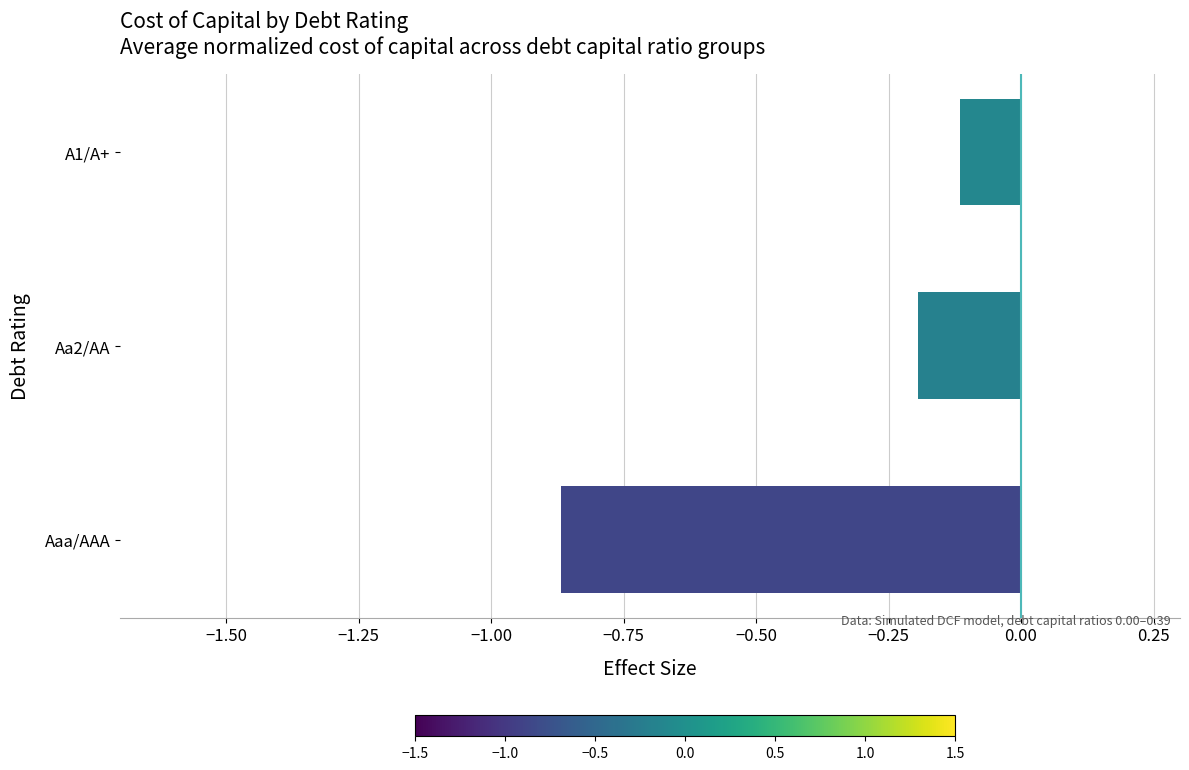

Which label corresponds to the largest value in the chart?

A1/A+